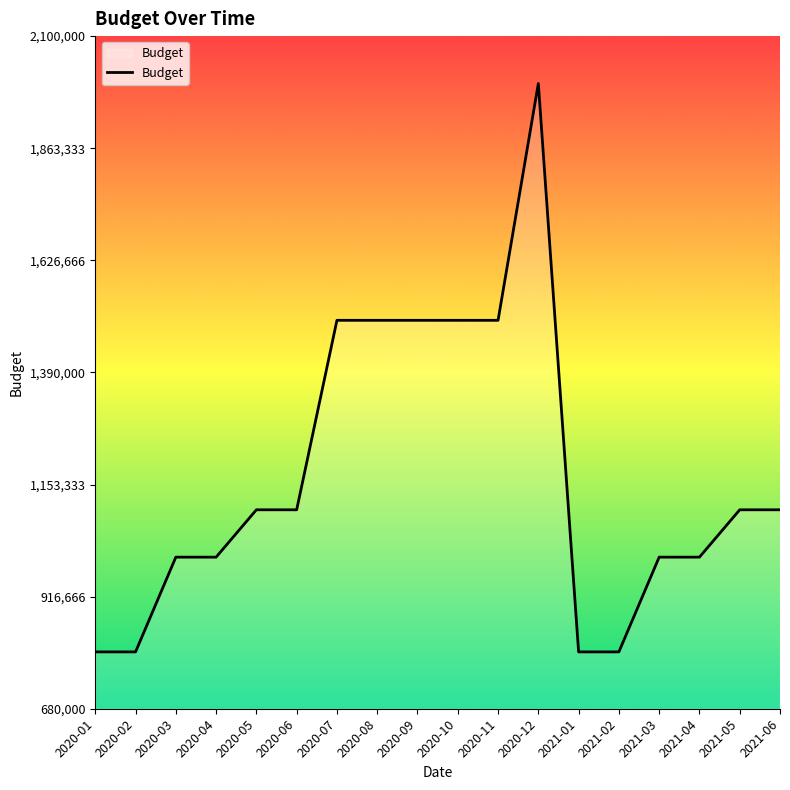

How many categories are shown in the chart?

18